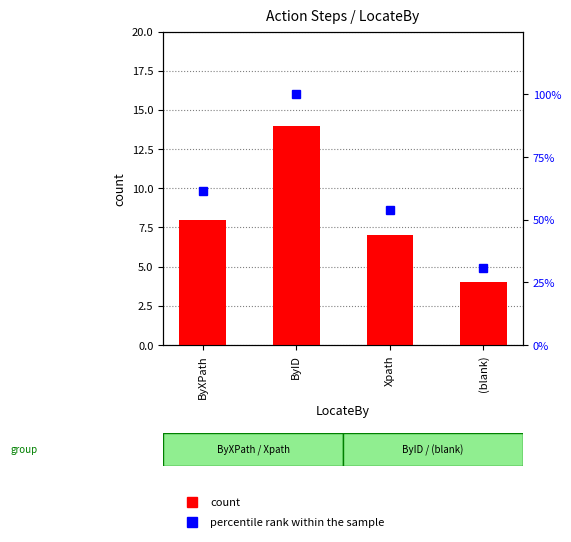

The value of percentile rank within the sample at Xpath is 16.3. True or false?

False